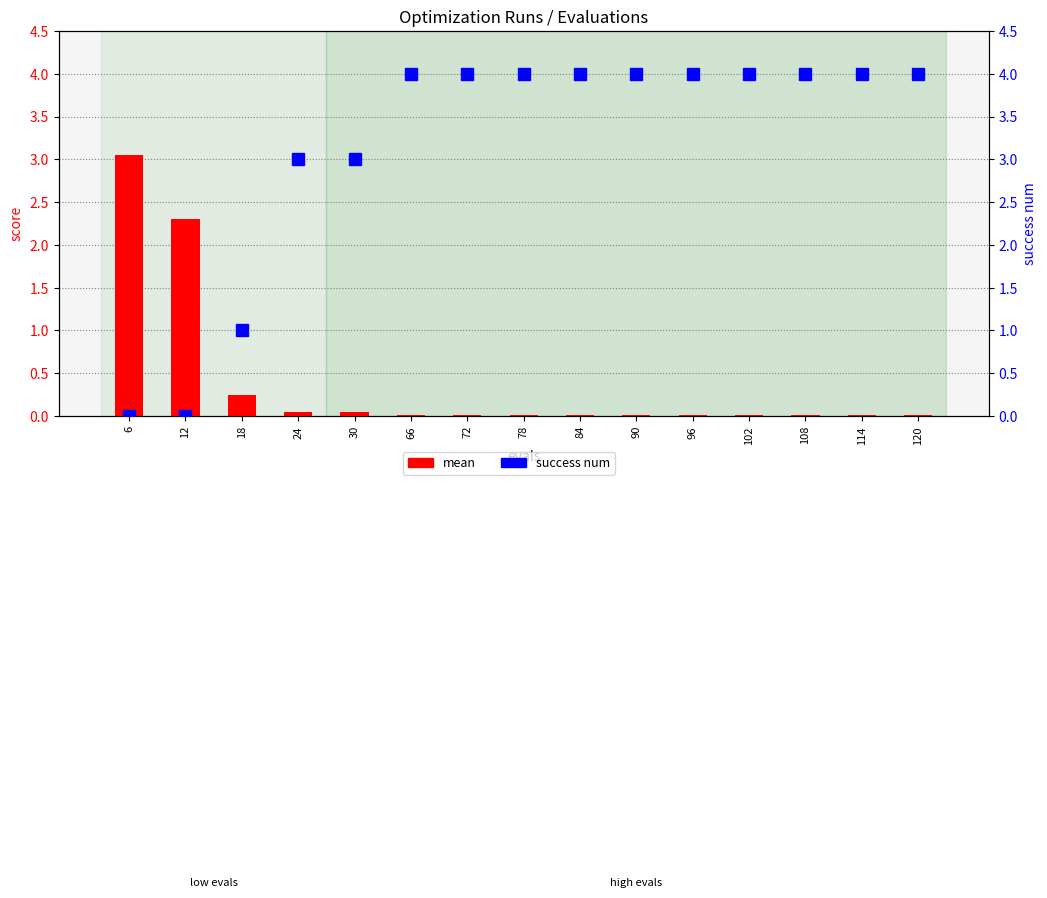

At which label does mean reach its peak?

6